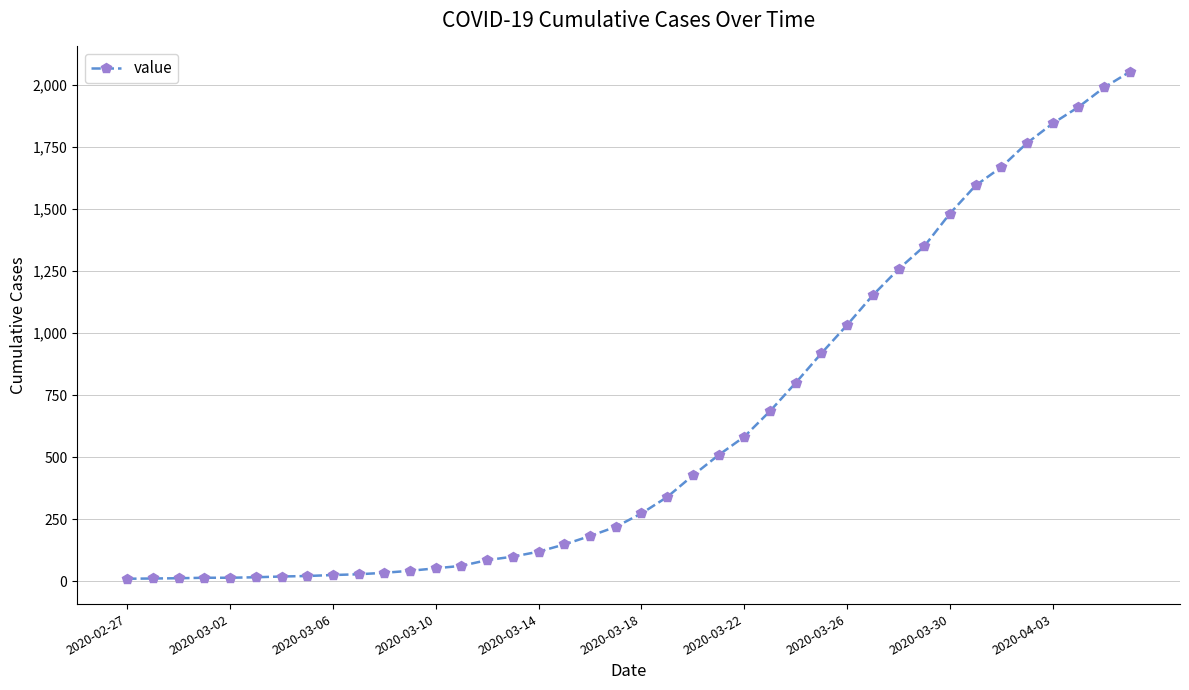

What is the difference between the second highest and second lowest values?

1978